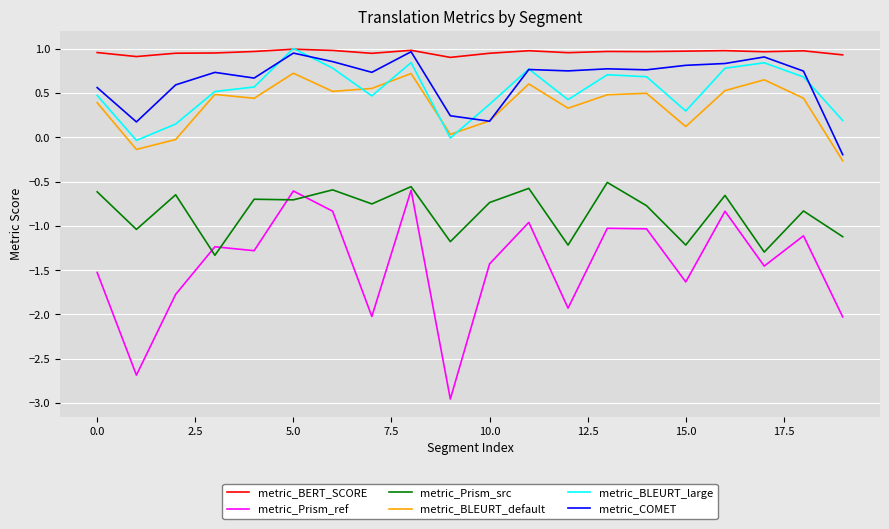

True or false: metric_Prism_src and metric_BLEURT_default intersect in this chart.

False